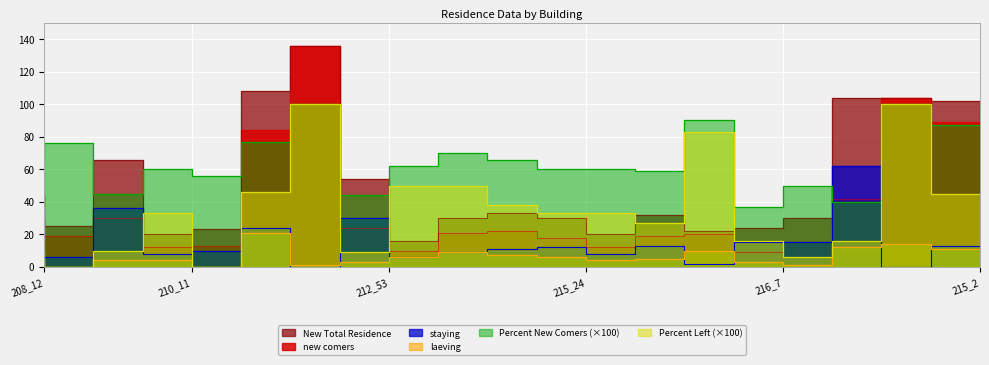

Where is the first local maximum for New Total Residence?

209_8